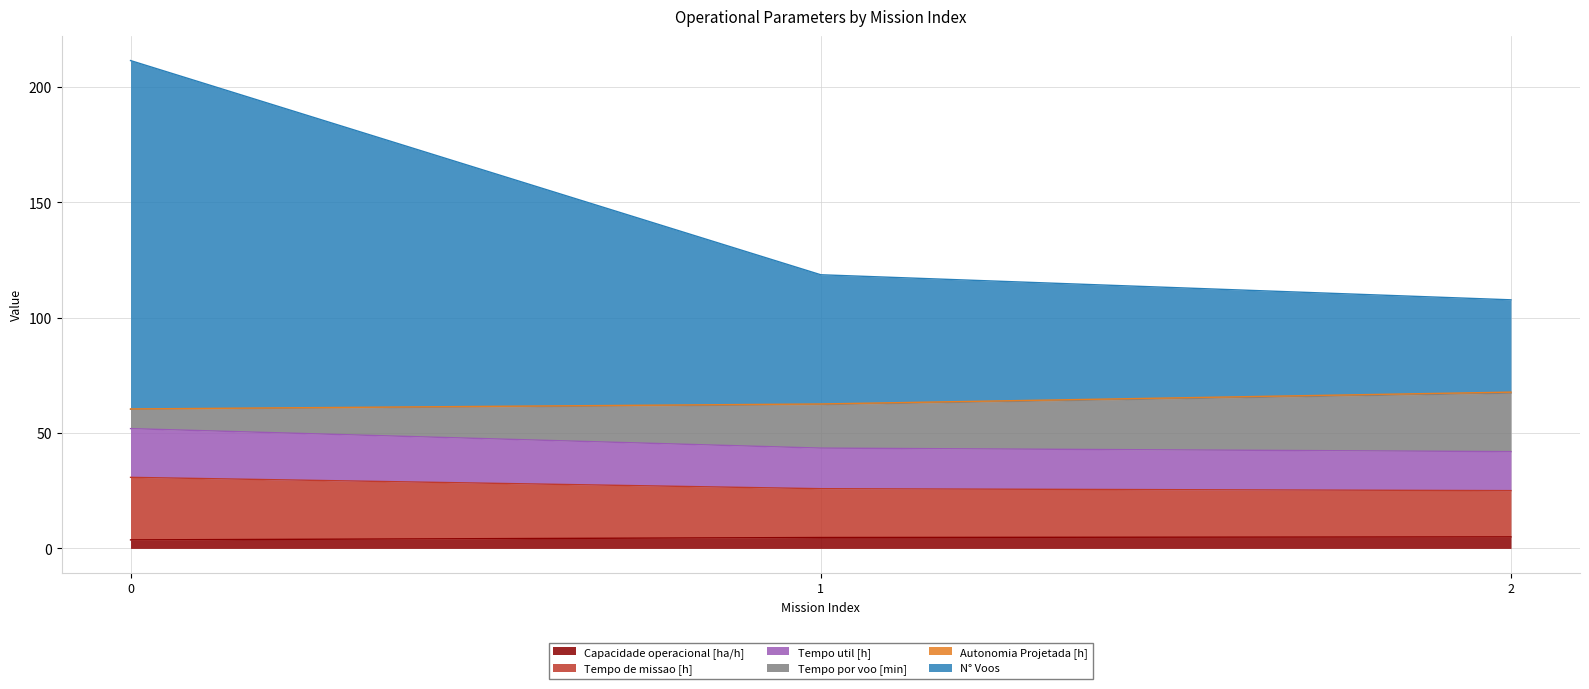

At how many categories does at least one series exceed 149?

1